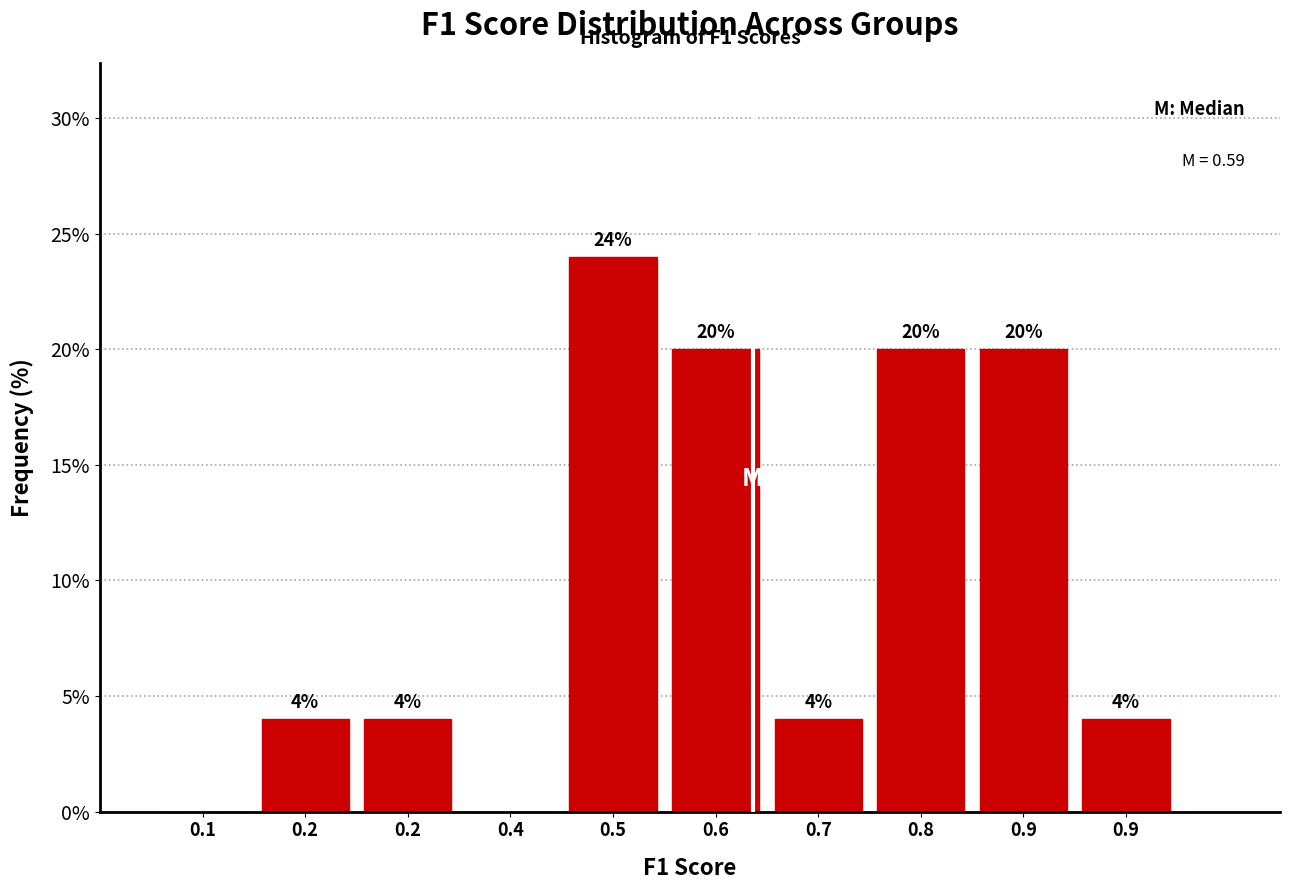

Are the bars horizontal?

No